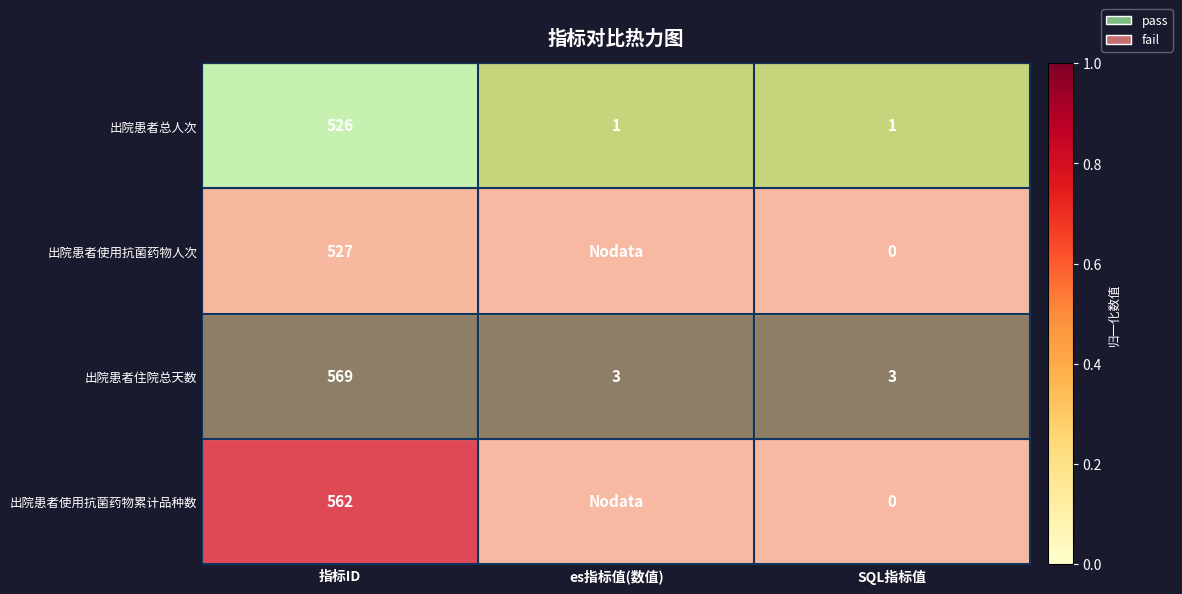

What is the highest value of the 出院患者住院总天数 series?

569